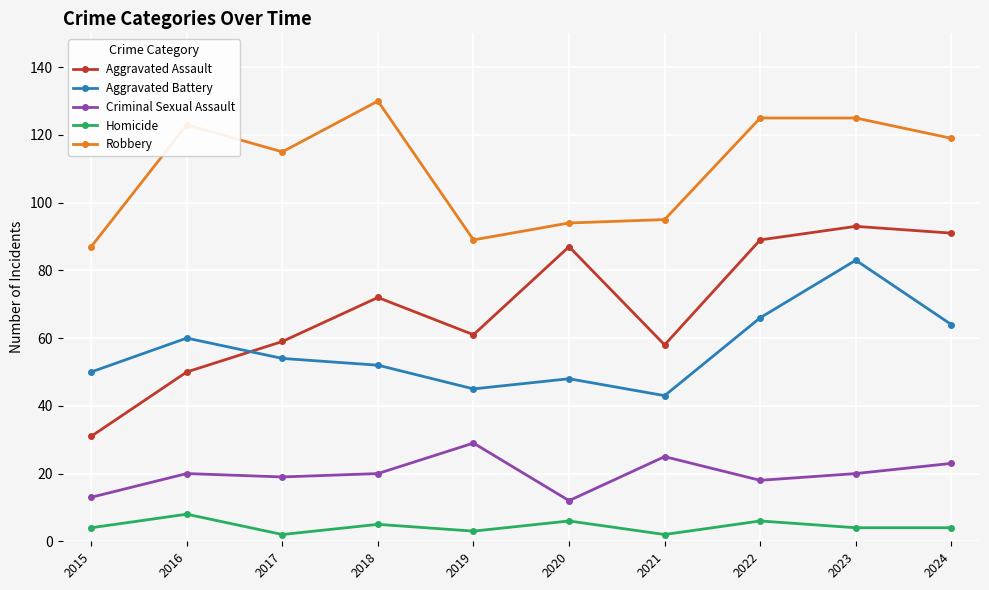

What are all the series names shown in the legend?

Aggravated Assault, Aggravated Battery, Criminal Sexual Assault, Homicide, Robbery